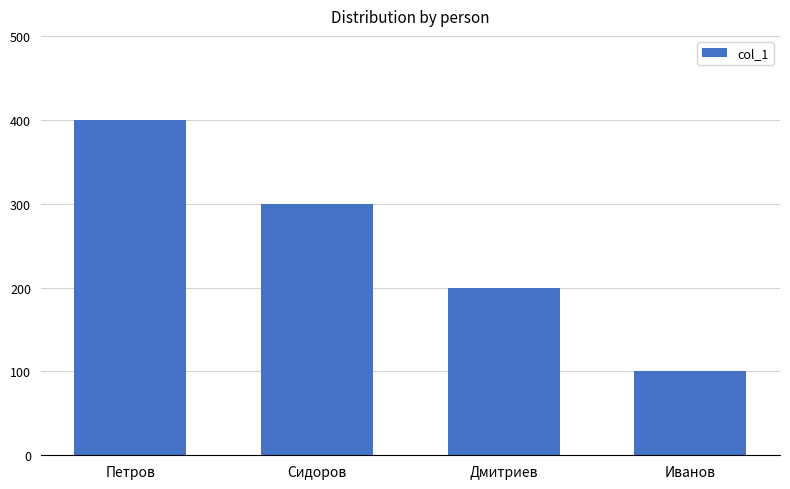

How many categories are shown in the chart?

4